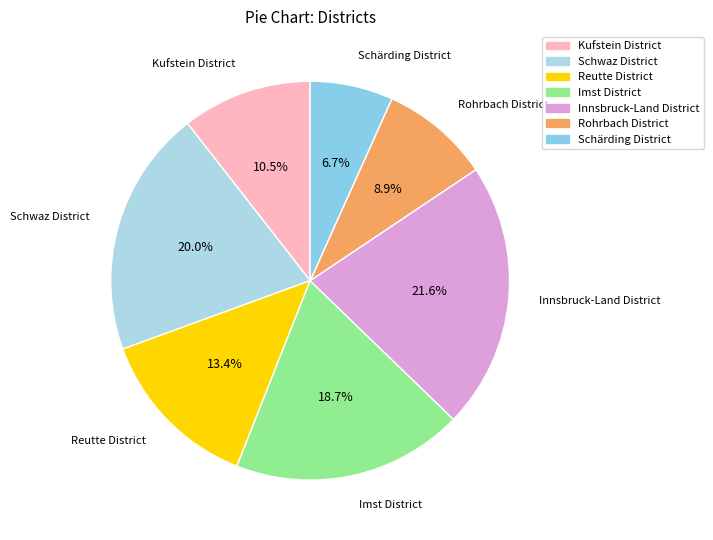

To the nearest percent, what percentage of the pie is Innsbruck-Land District?

22%